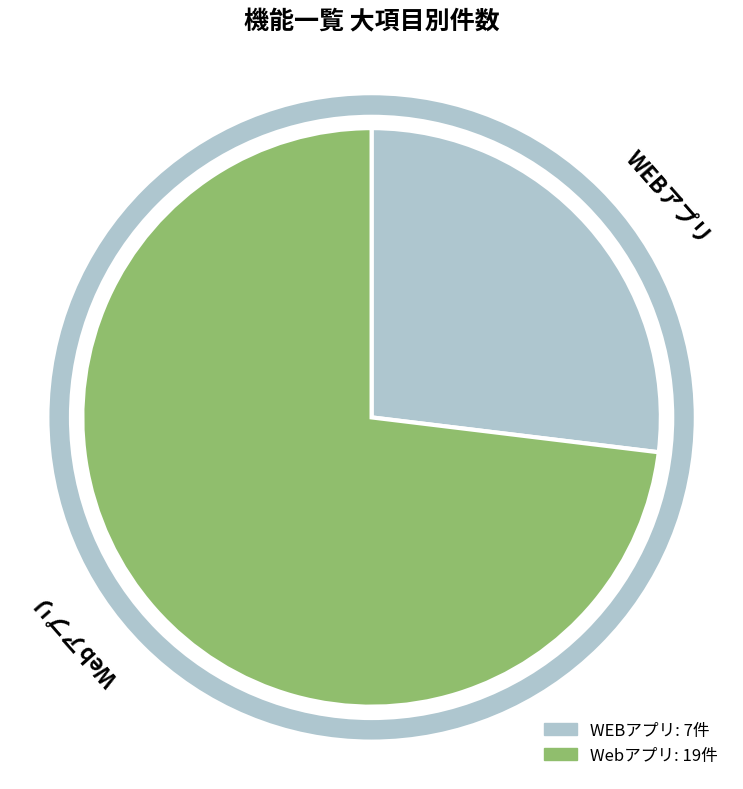

Approximately how many times larger is the value at WEBアプリ compared to Webアプリ?

0.4